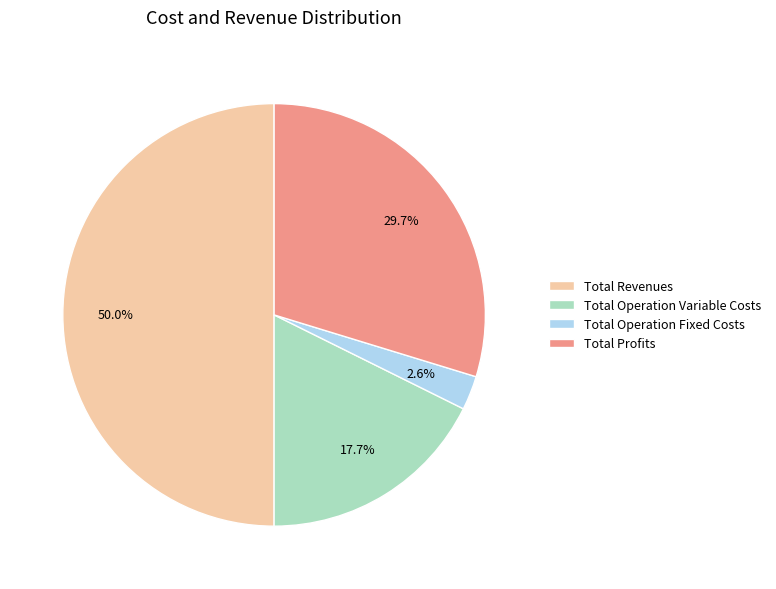

Is the sum of Total Operation Variable Costs and Total Operation Fixed Costs greater than half?

No